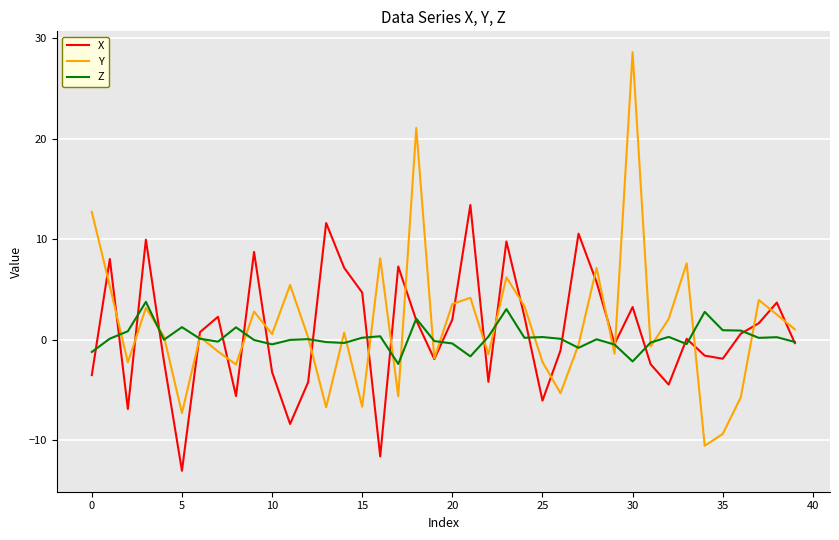

What are all the series names shown in the legend?

X, Y, Z